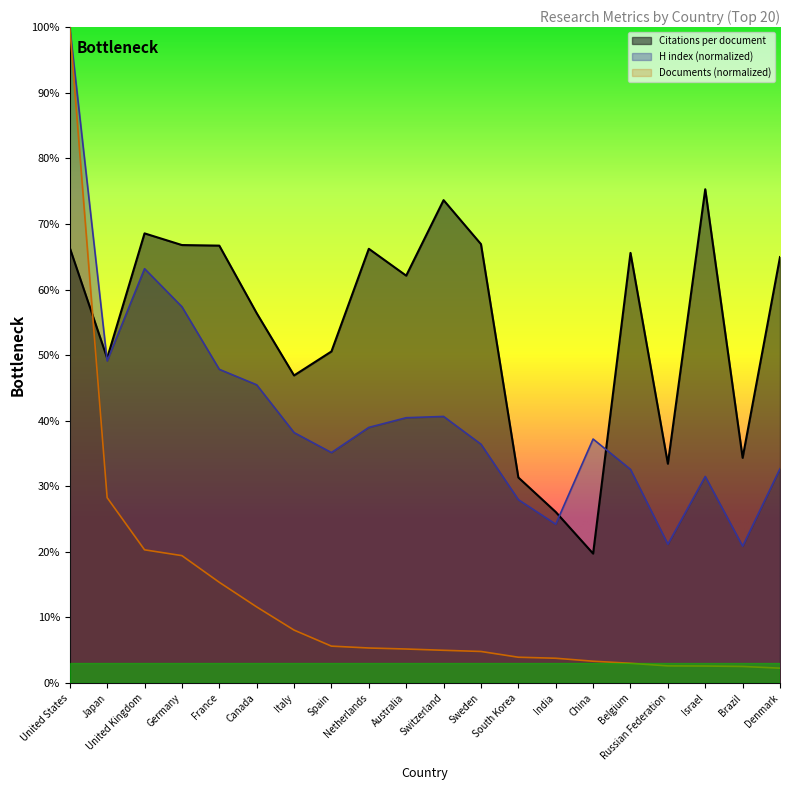

Between United States and South Korea, which series saw the biggest shift?

Documents (normalized)